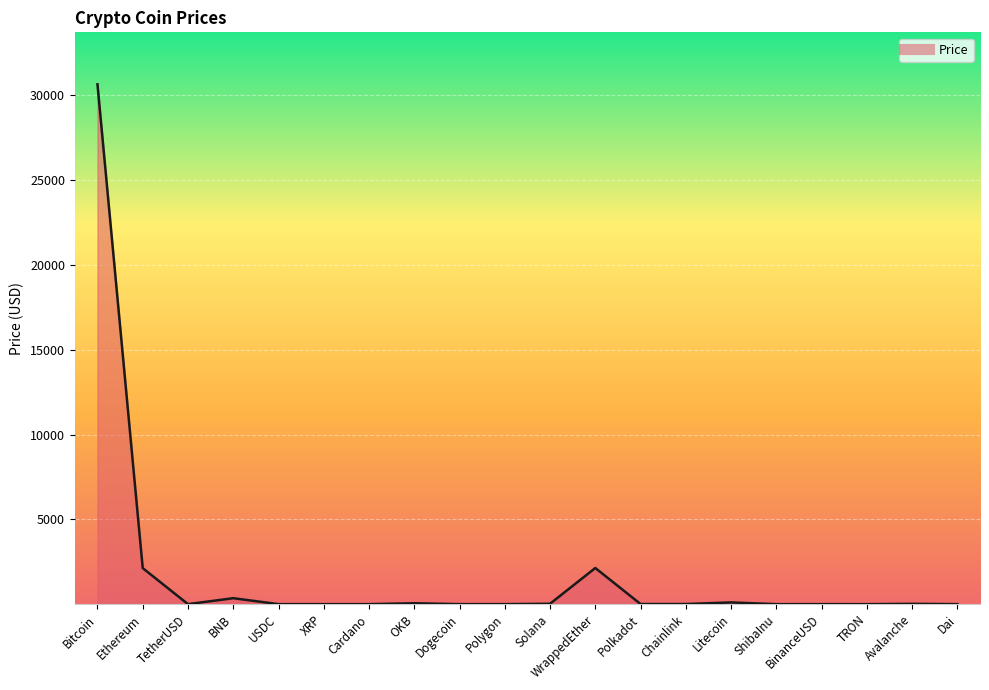

What position from the right is OKB?

13